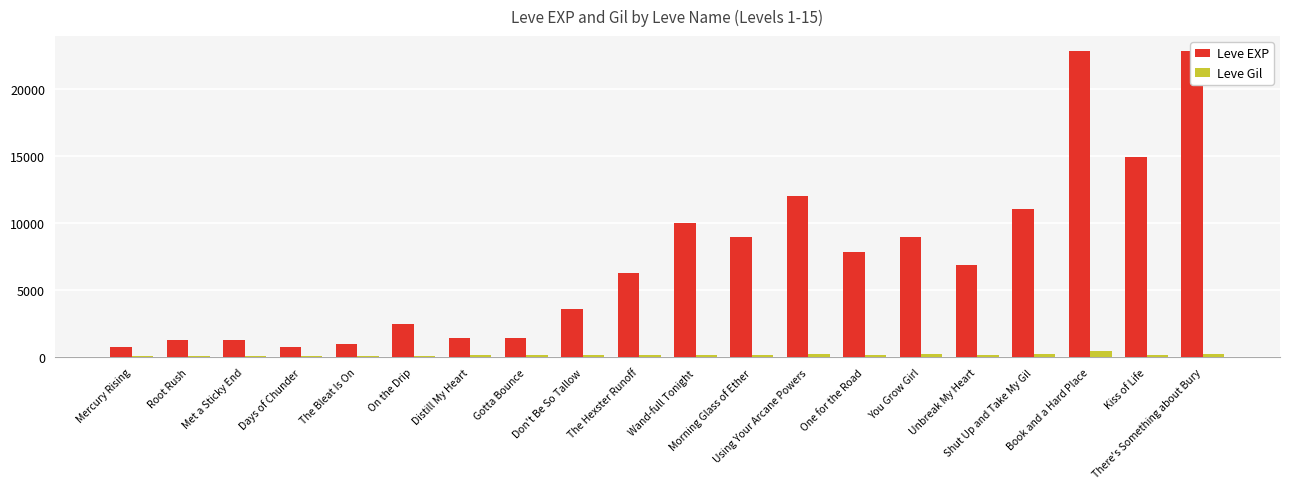

Is the value of Leve Gil at Wand-full Tonight greater than the value of Leve EXP at You Grow Girl?

No